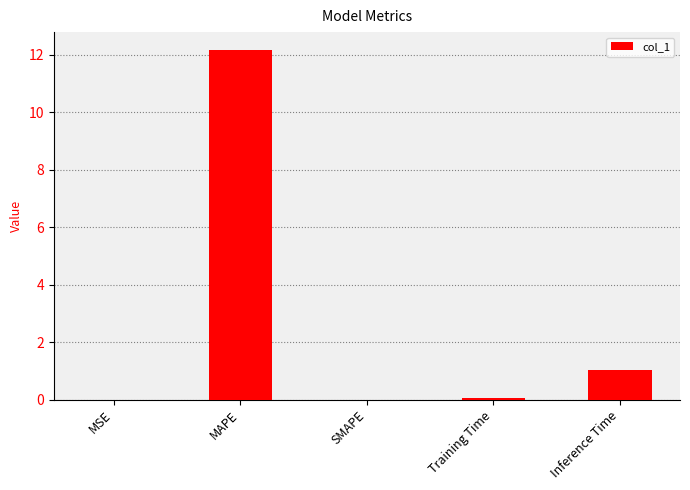

Between SMAPE and MAPE, which is larger?

MAPE